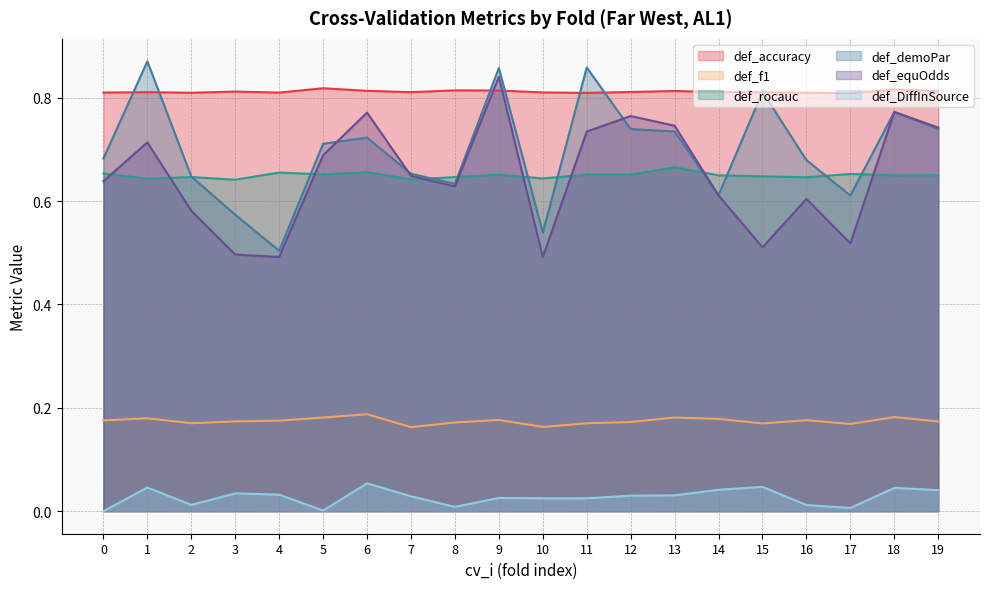

Where is def_equOdds nearest to the value 0?

10